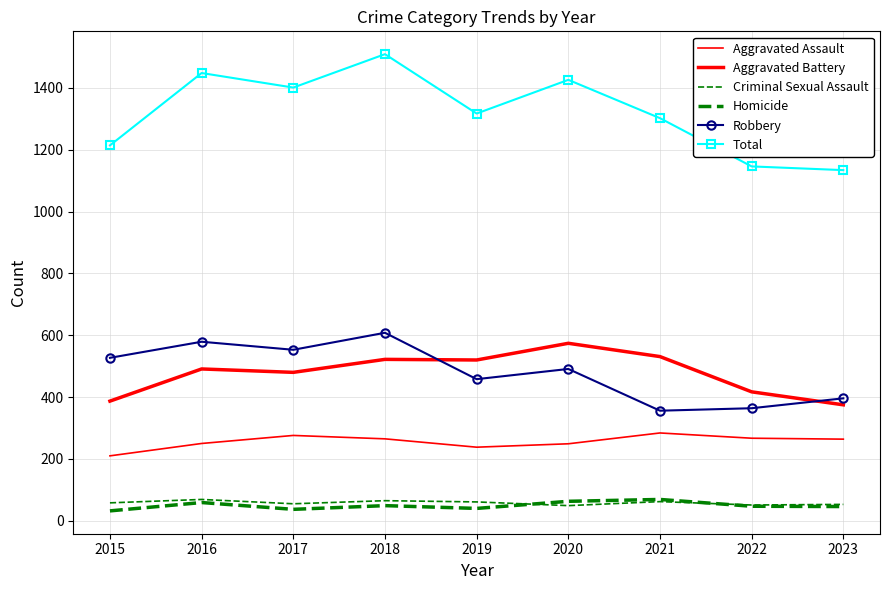

How many lines are shown in the chart?

6